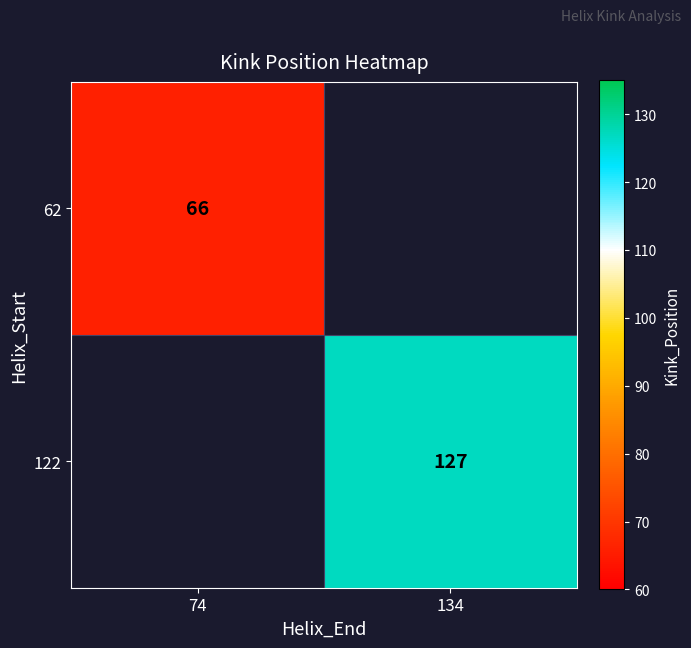

What is the maximum value shown in the chart?

127.0